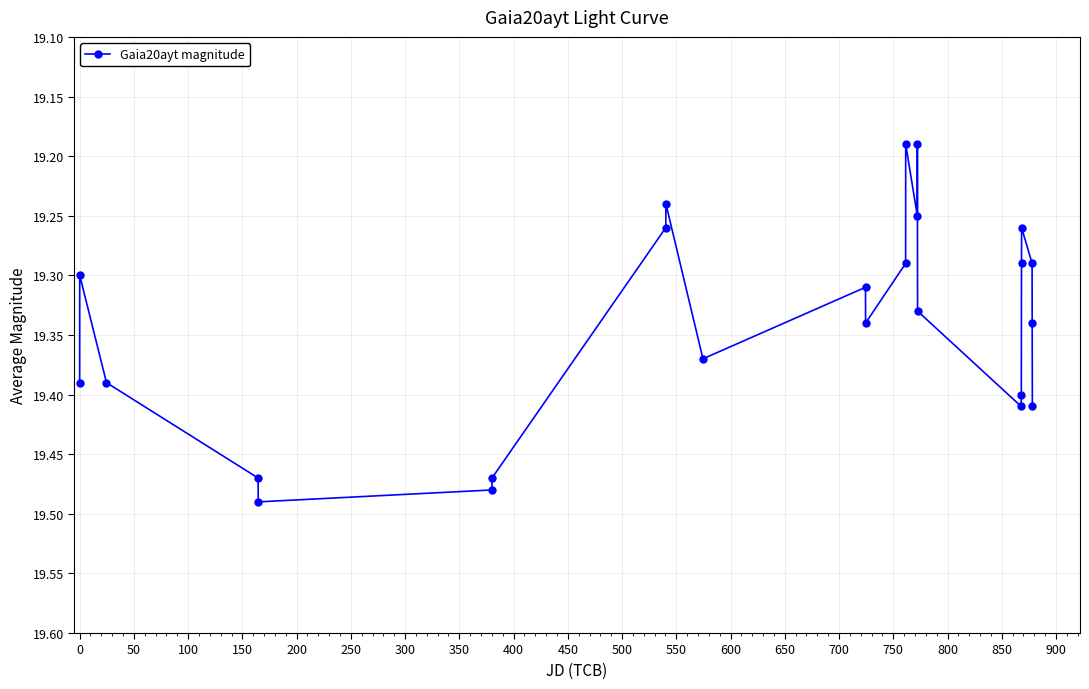

Does the chart display data point markers on the line(s)?

Yes